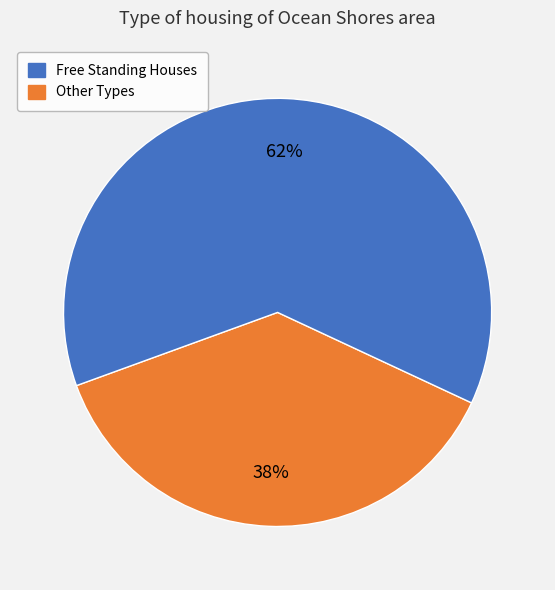

Is there any slice that represents more than half of the pie?

Yes